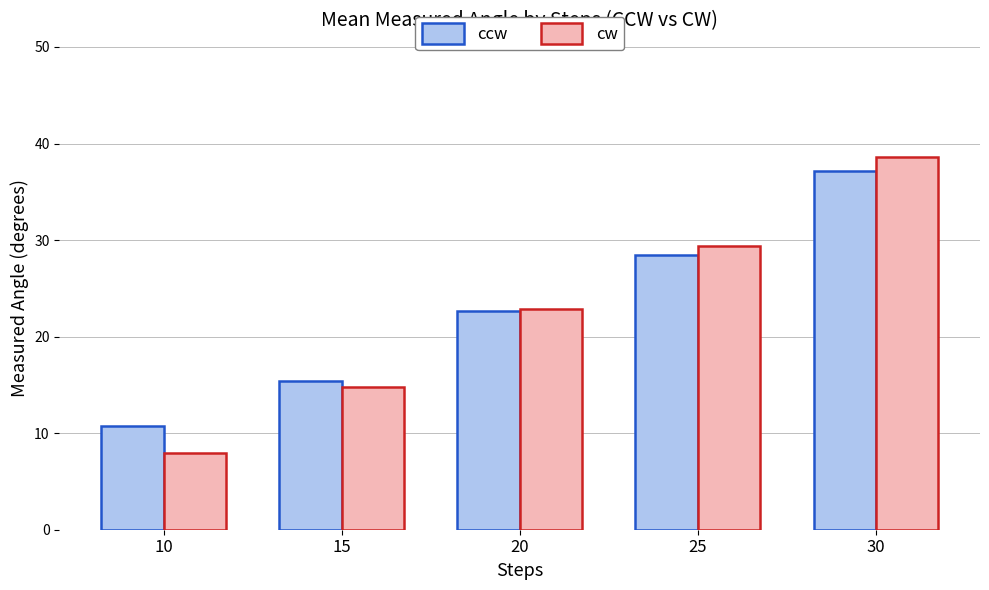

The value of ccw at 25 is 51.1. True or false?

False